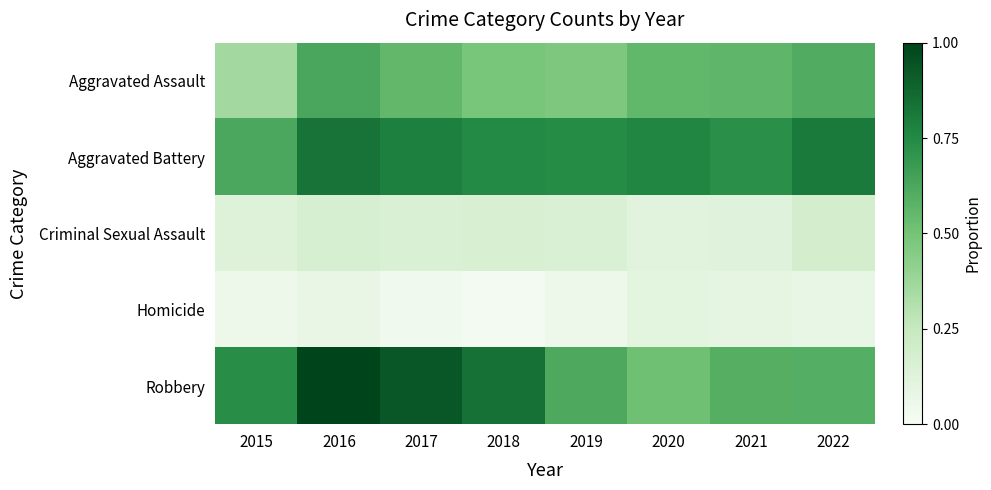

How many series are shown in this chart?

5